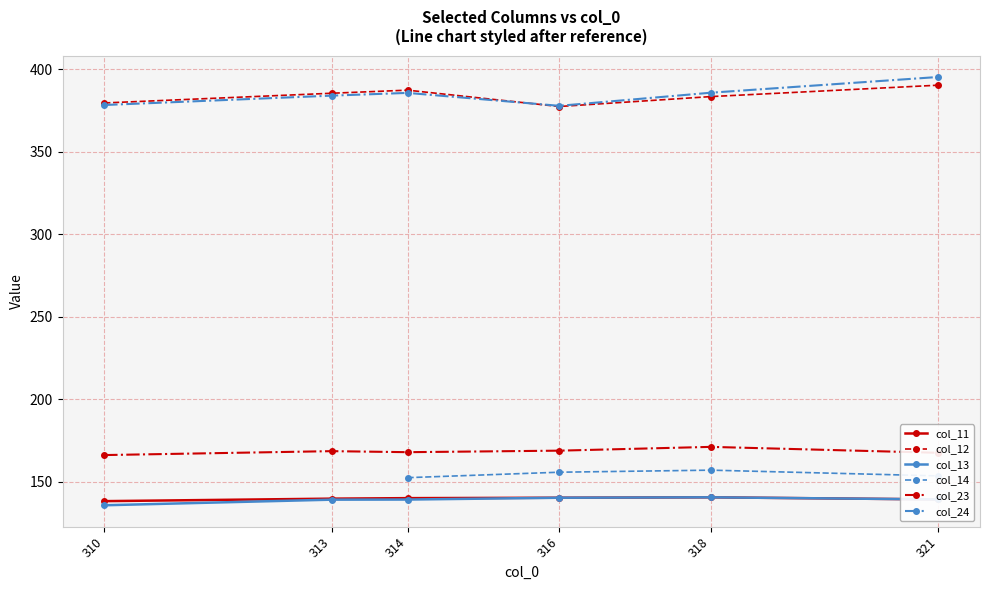

What is the spread (max minus min) of values at 318?

245.4